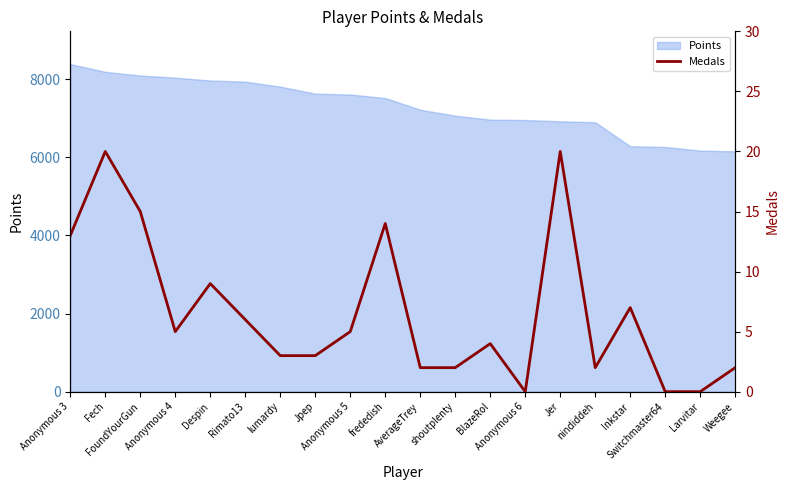

Where is the first local maximum?

Fech